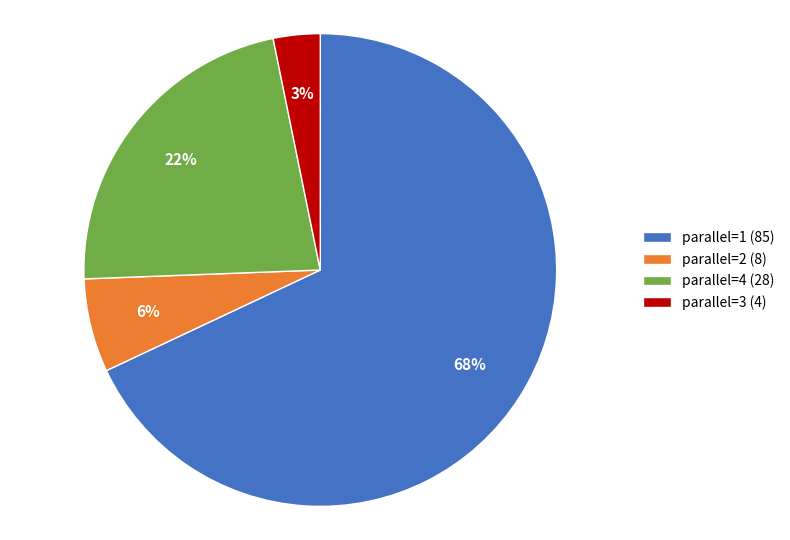

Is there any slice that represents more than half of the pie?

Yes